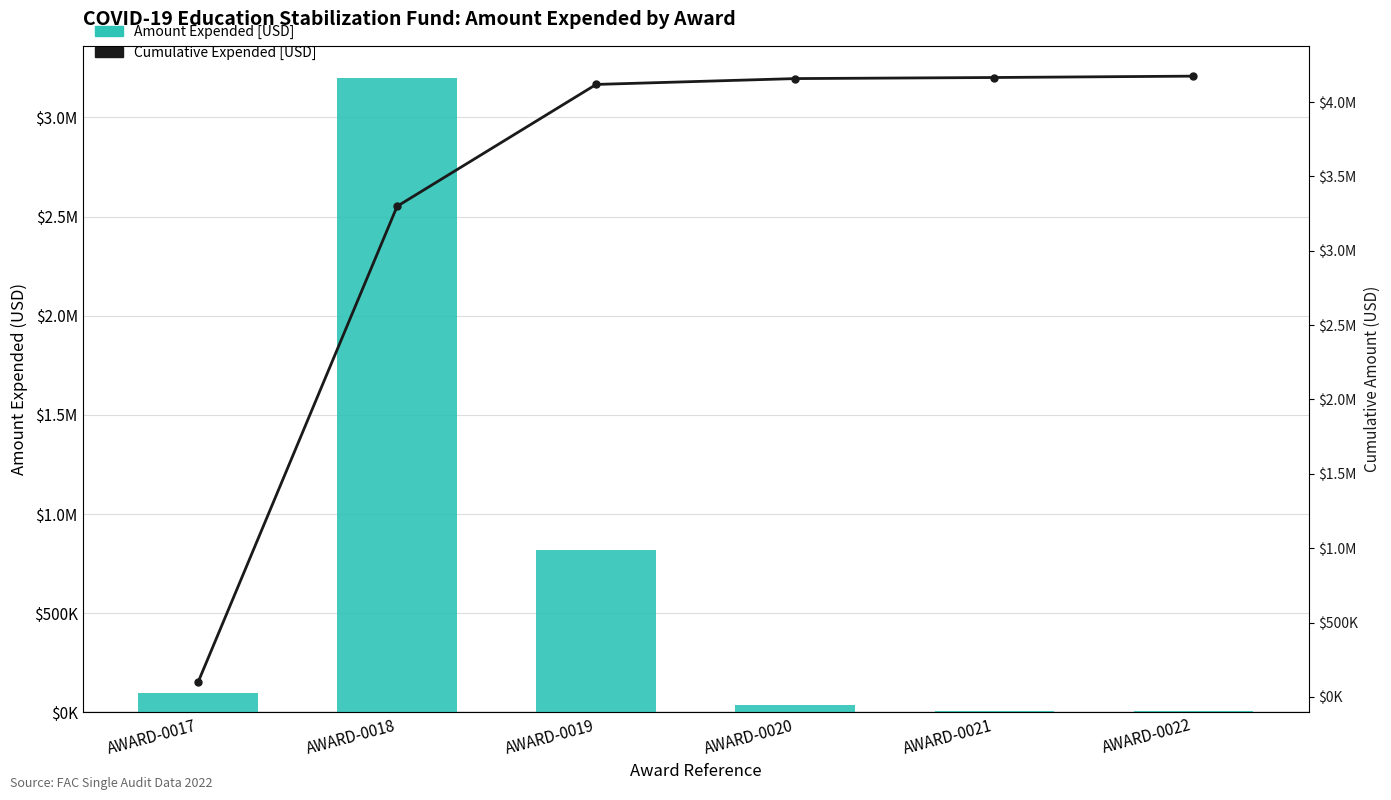

True or false: Cumulative Expended [USD] has a value of 157314 at AWARD-0017.

False